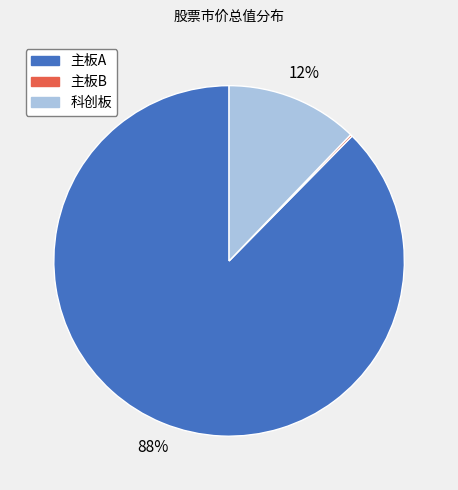

Is it true that 主板A is 82% of the pie?

False